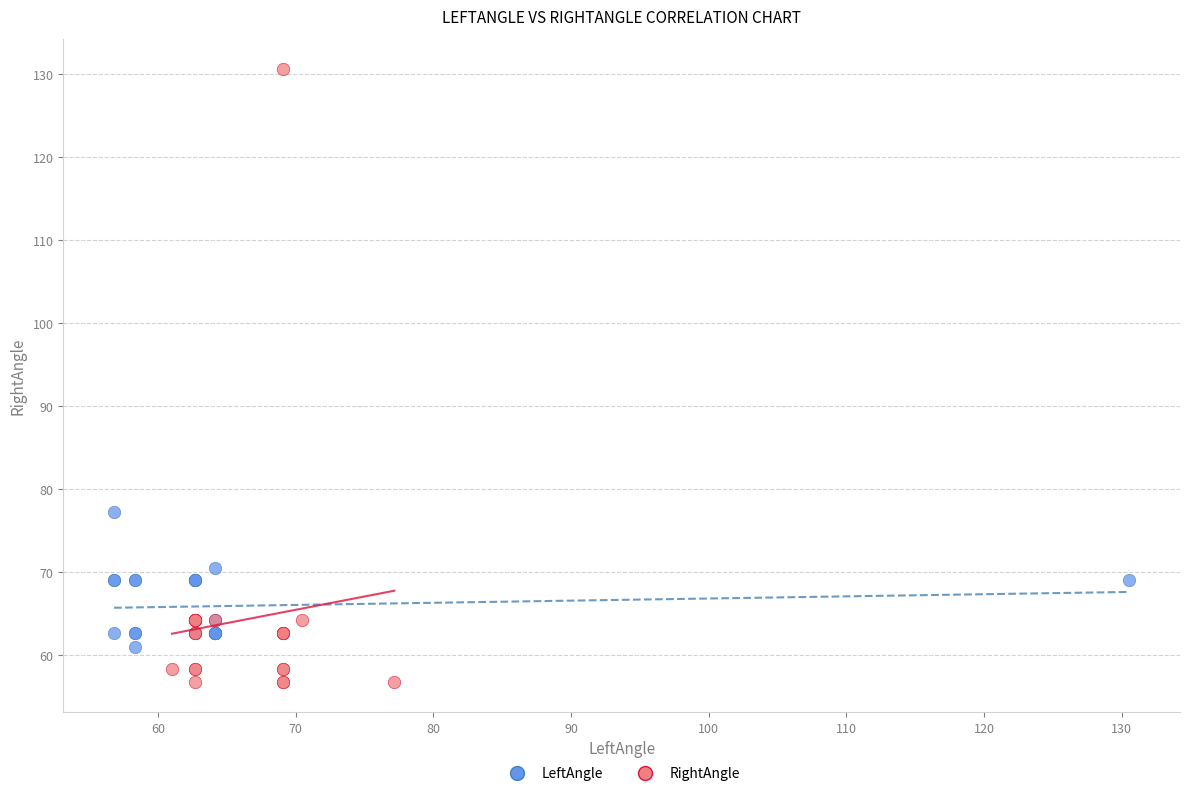

Which series has the largest Y range (max minus min)?

RightAngle